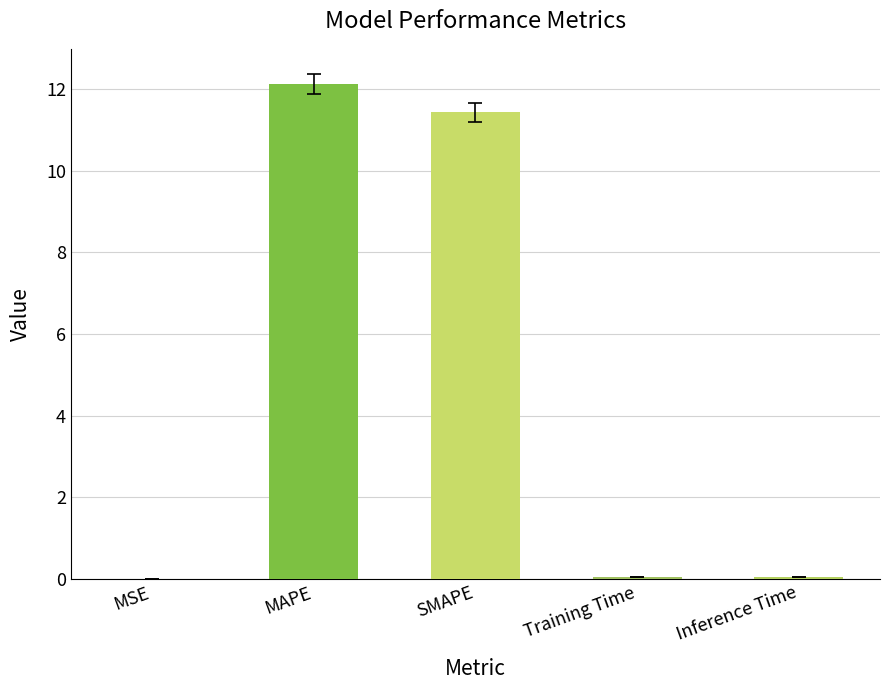

True or false: the data shows 12.1 at MAPE.

True